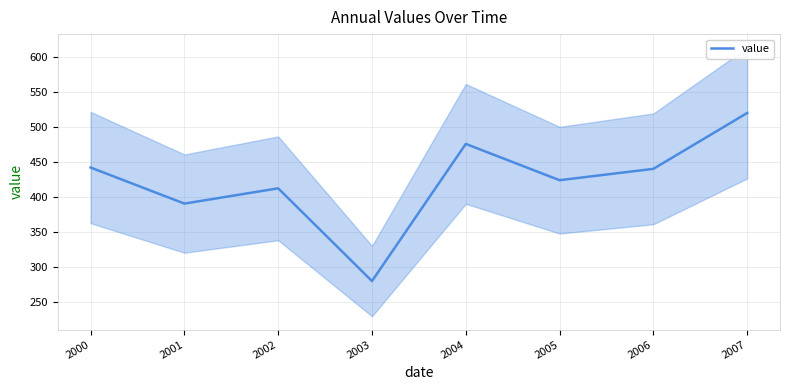

Where is the first local minimum?

2001